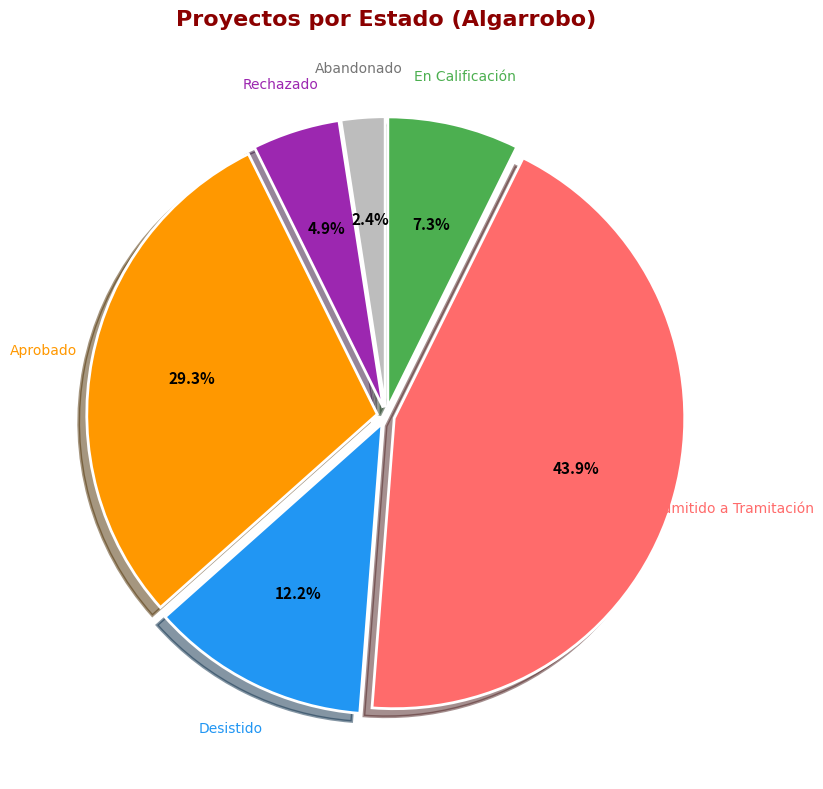

The Abandonado slice represents 2% of the pie. True or false?

True